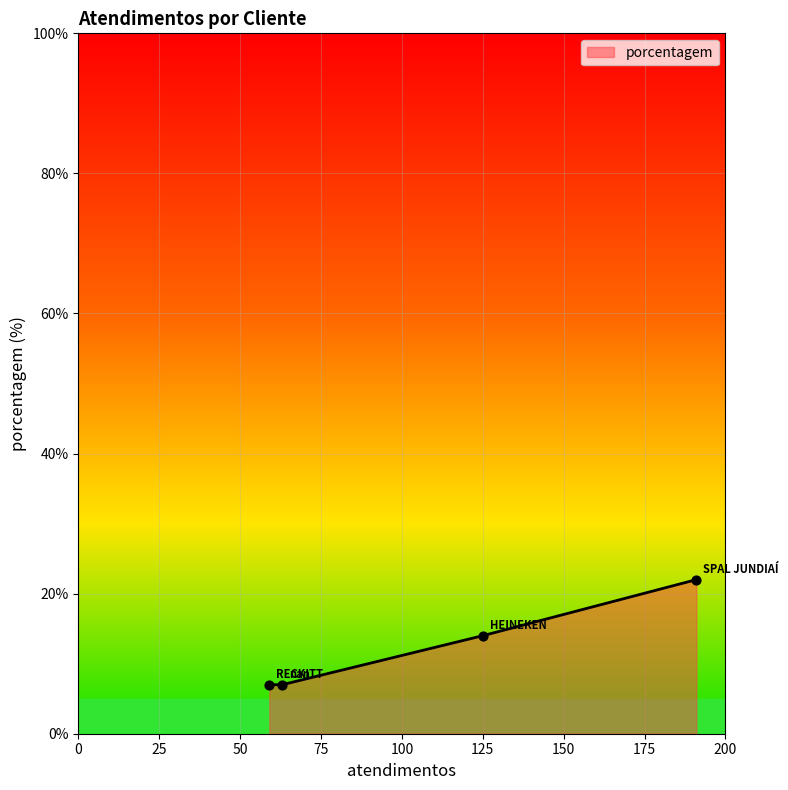

True or false: the data has more than 1 interior local peaks.

False